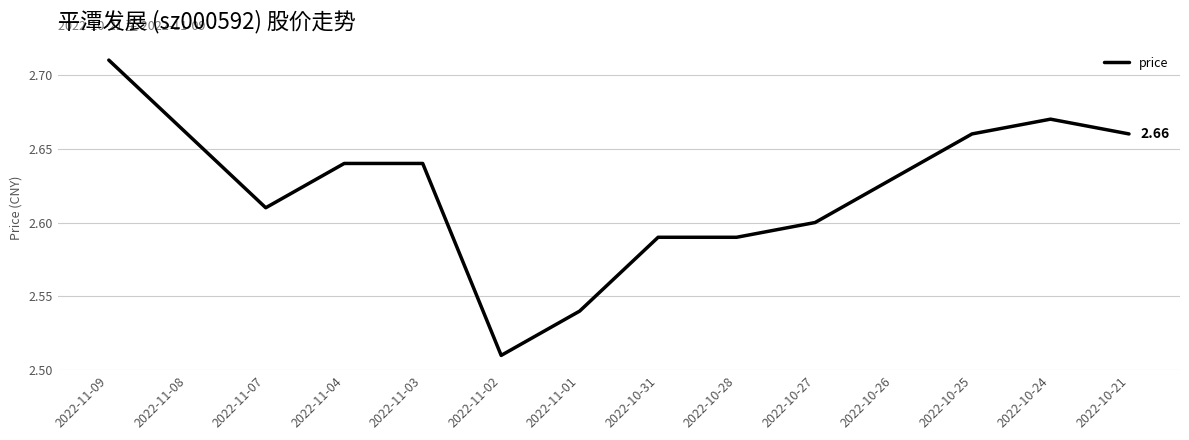

Approximately how many times larger is the value at 2022-11-01 compared to 2022-10-31?

1.0